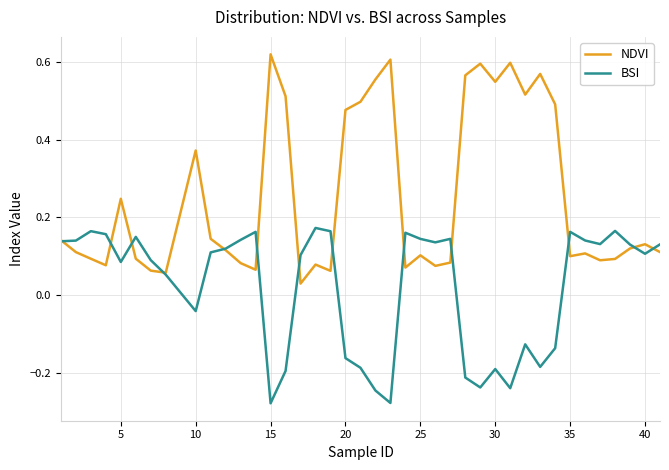

List the series in order of their peak value, highest first.

NDVI, BSI